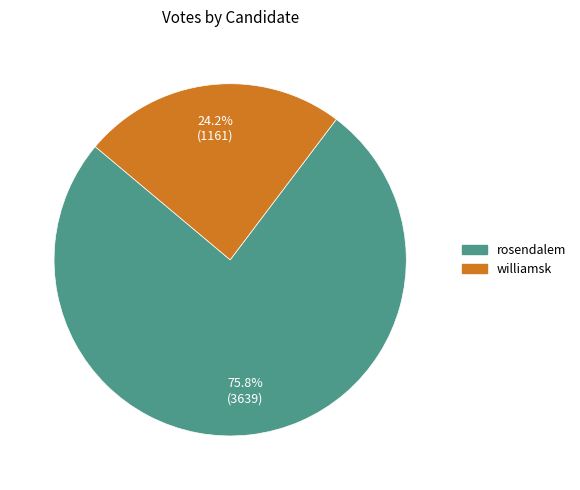

How many slices are in this pie chart?

2